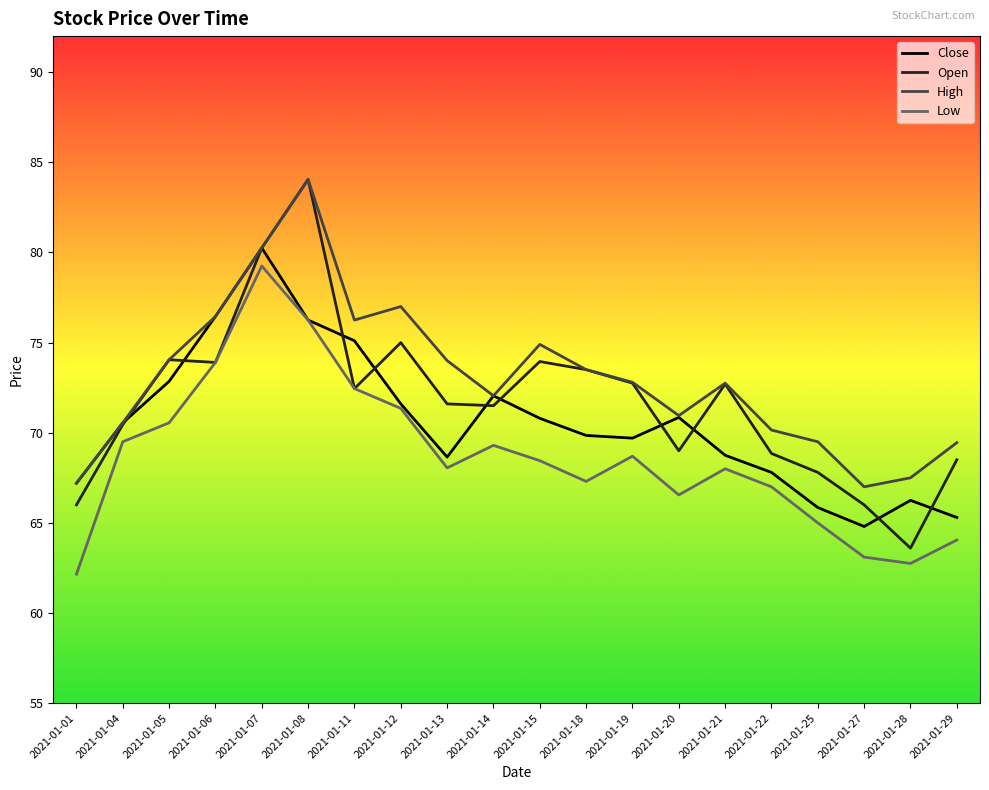

What is the total value across all series at 2021-01-13?

282.3